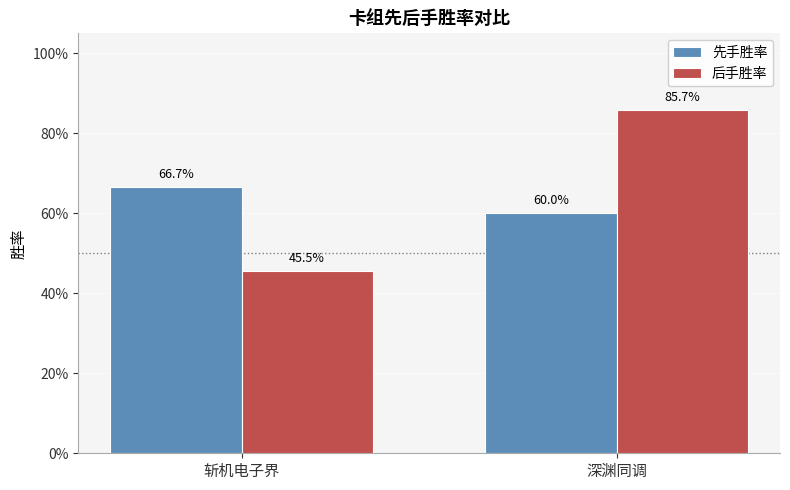

Reading left to right, what are all the values shown in this chart?

先手胜率: 0.7	0.6
后手胜率: 0.5	0.9